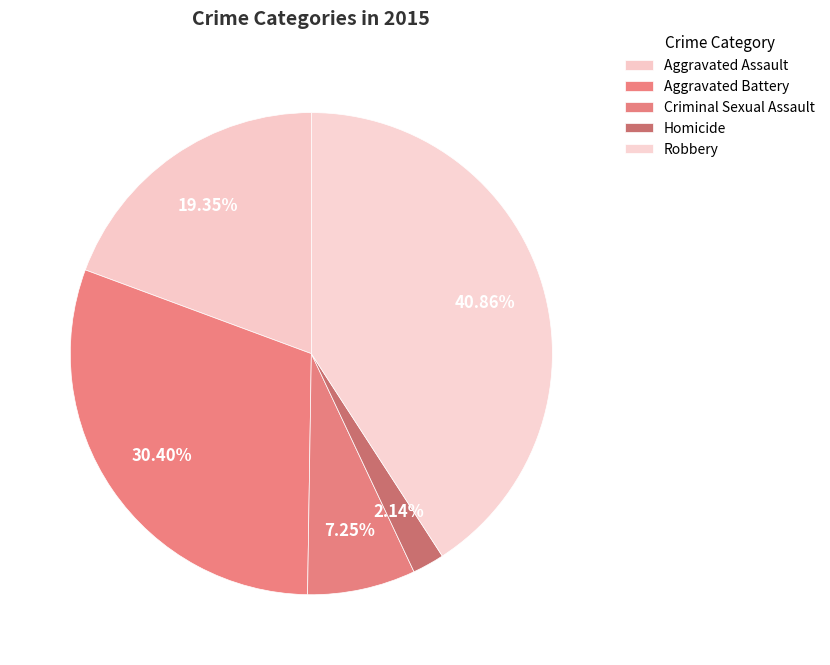

To the nearest percent, what is the difference between the largest and smallest slice percentages?

39%